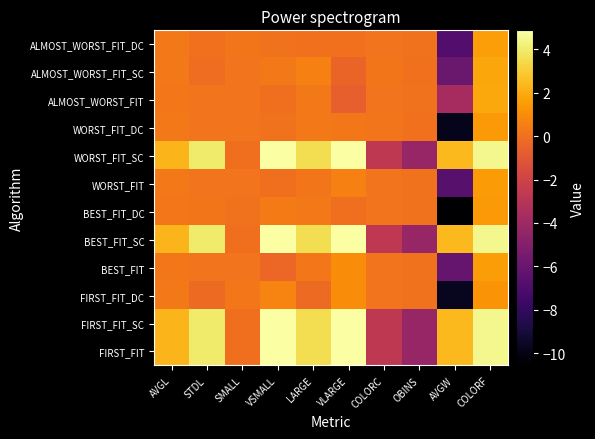

What is the spread (max minus min) of values at COLORC?

2.9